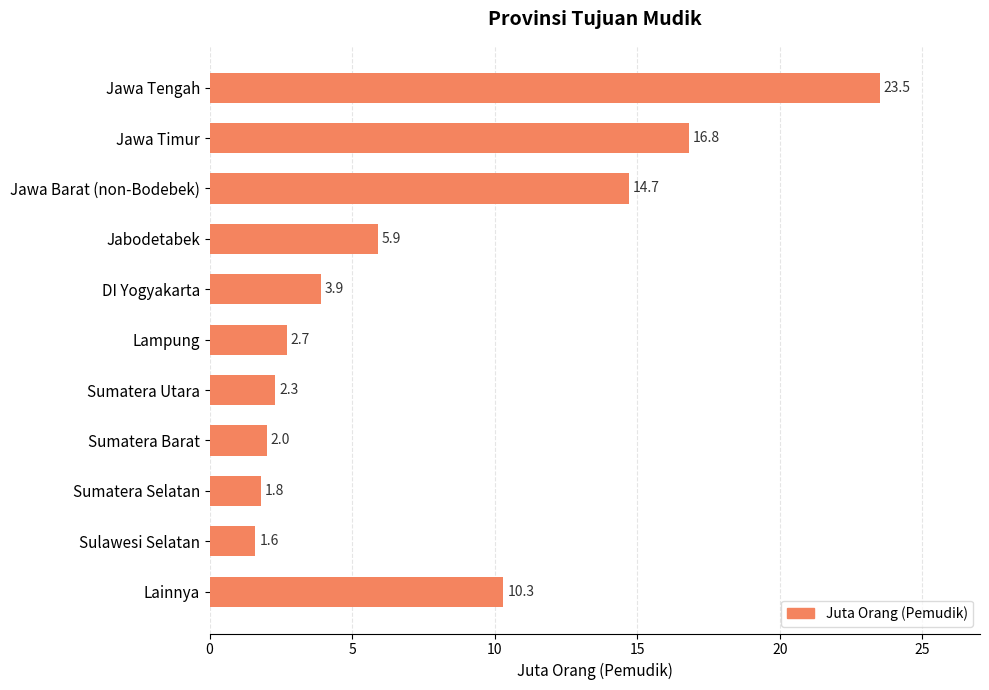

The value at Jawa Barat (non-Bodebek) is 14.7. True or false?

True